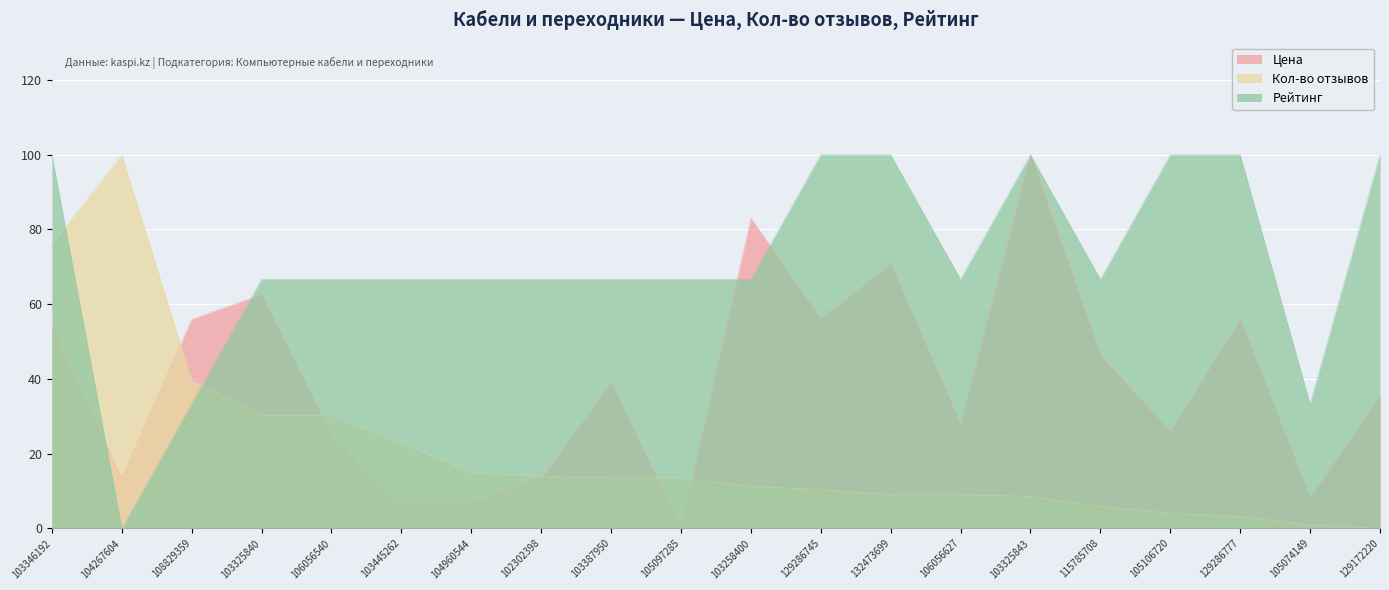

What is the spread (max minus min) of values at 105097285?

66.7